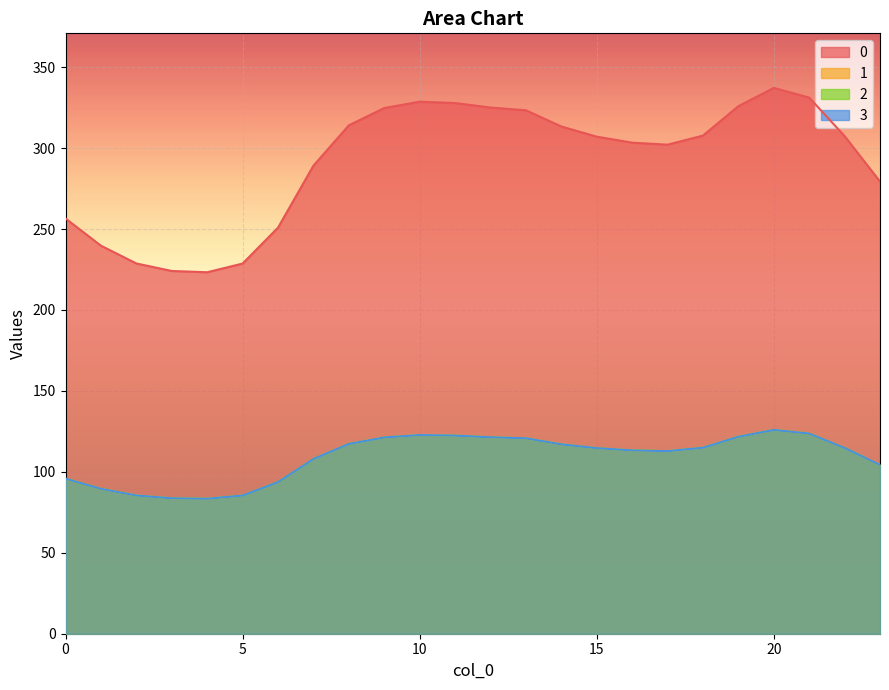

Rank the series at 22 from lowest to highest value.

1, 2, 3, 0